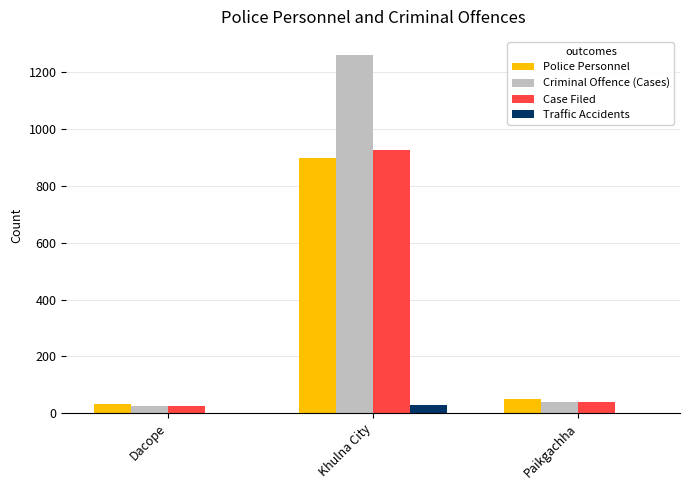

Is it true that Police Personnel equals 33 at Dacope?

True